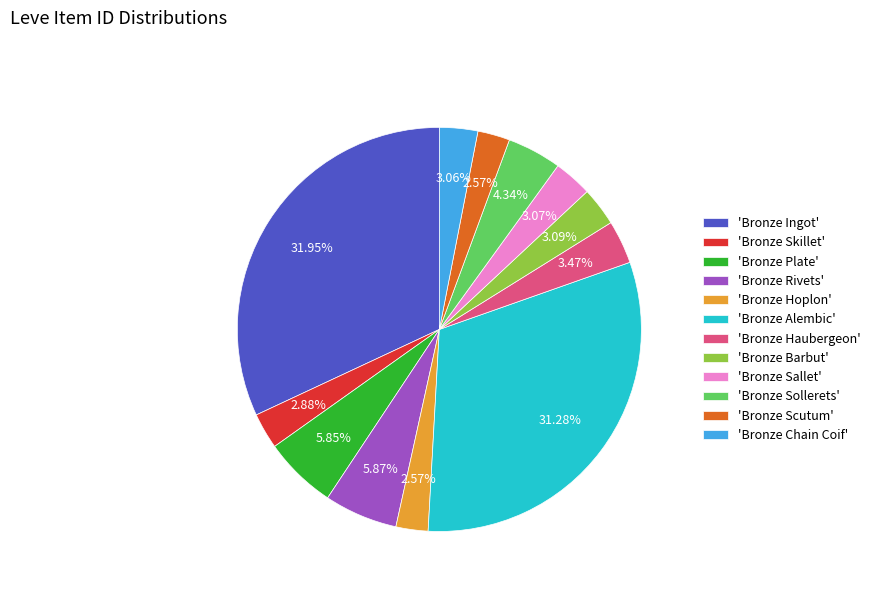

Count the number of slices in the pie.

12